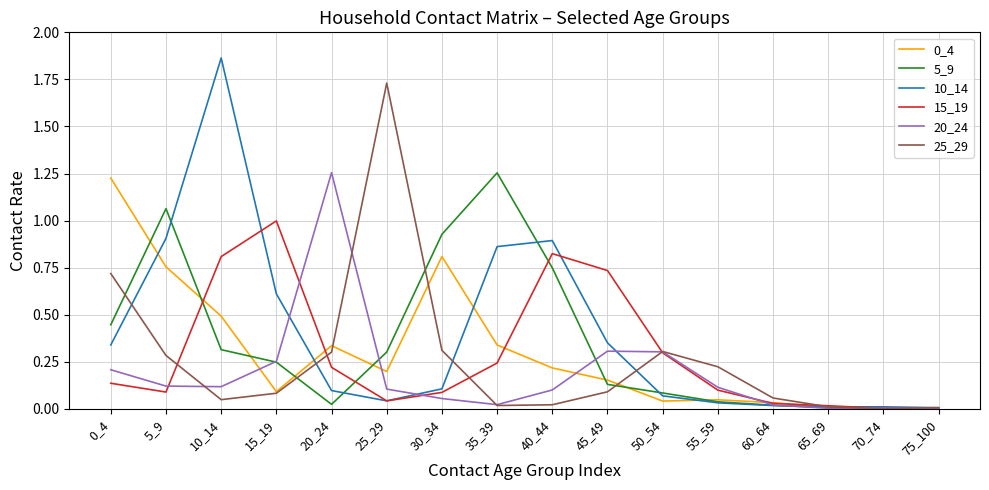

At which category is the sum across all series the highest?

10_14